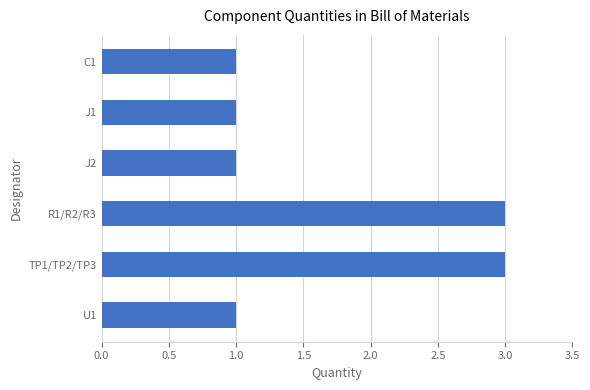

The chart shows a value of 2 at U1. True or false?

False